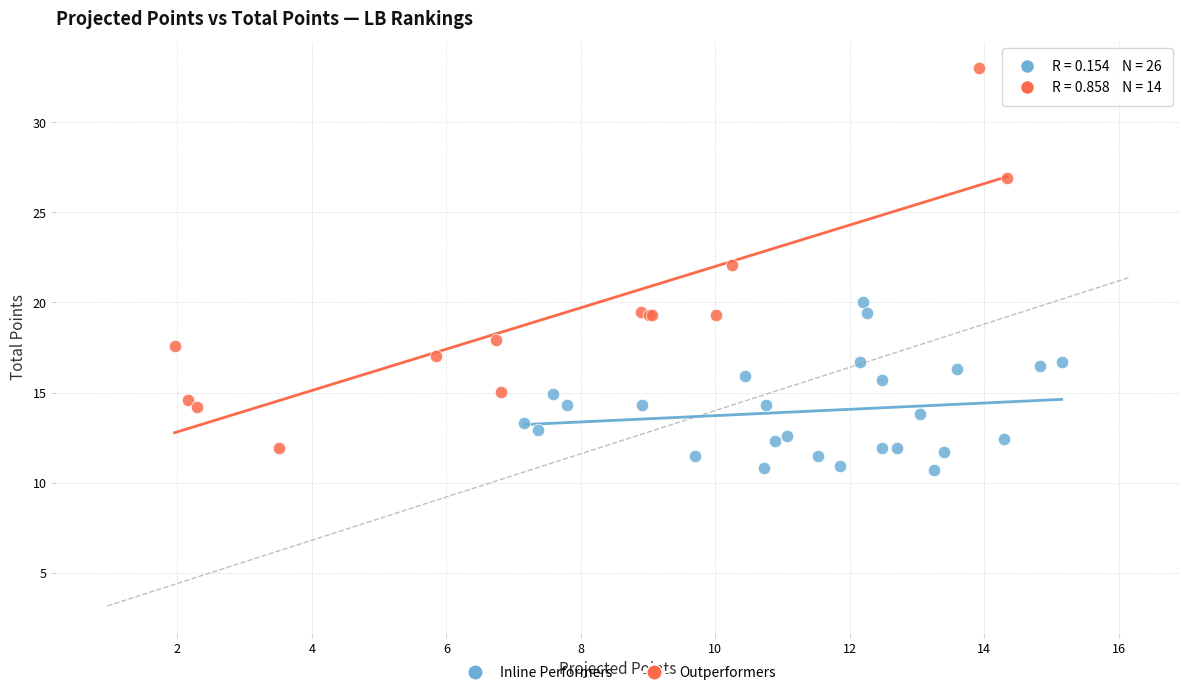

Which series has the largest Y range (max minus min)?

Outperformers